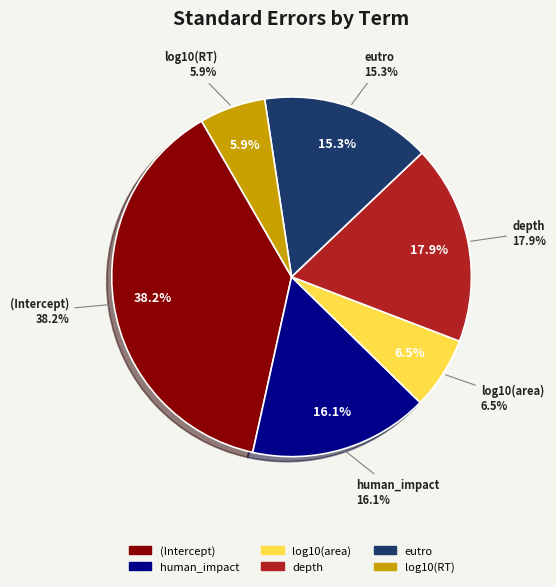

Rank the categories by value from lowest to highest.

log10(RT), log10(area), eutro, human_impact, depth, (Intercept)